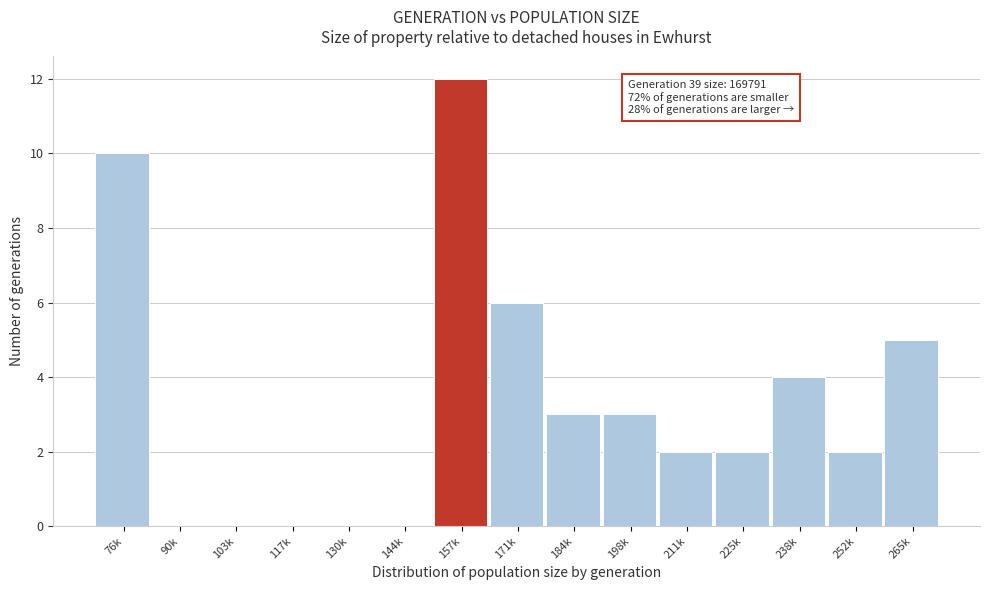

Reading left to right, list all the values displayed in this chart.

76k=10	90k=0	103k=0	117k=0	130k=0	144k=0	157k=12	171k=6	184k=3	198k=3	211k=2	225k=2	238k=4	252k=2	265k=5